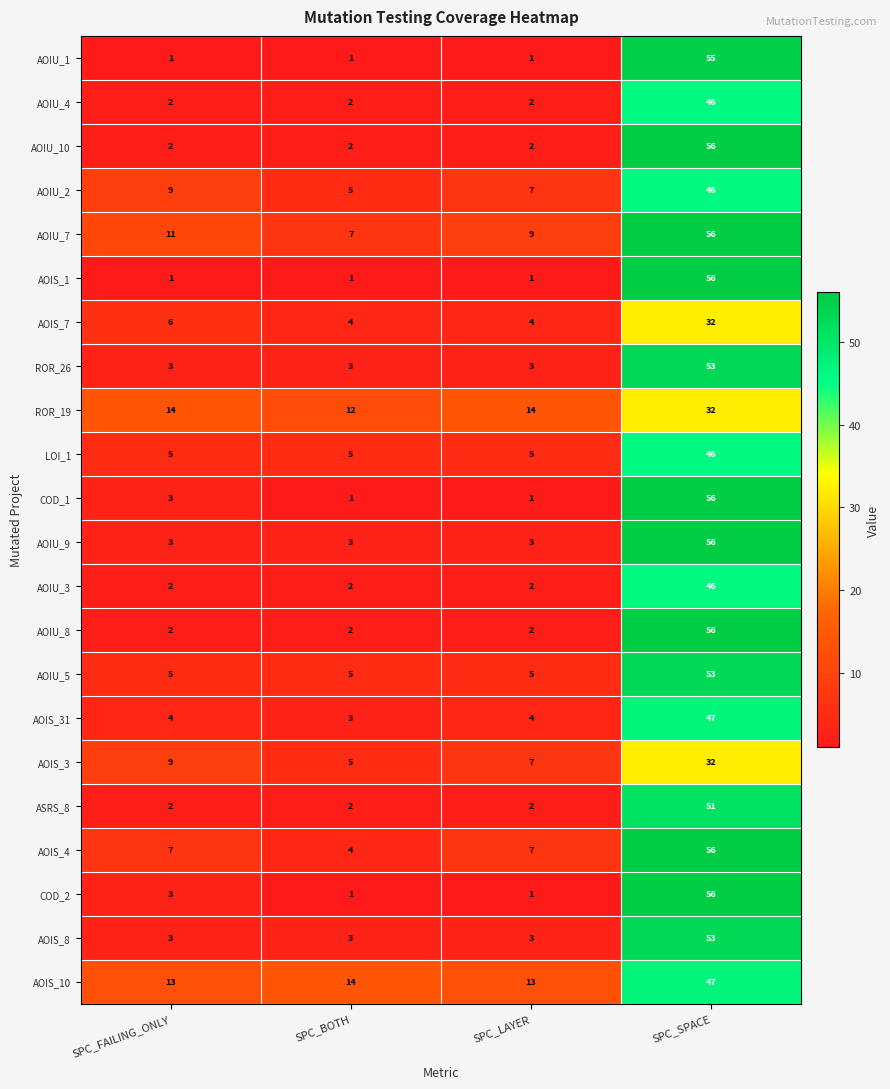

Where is COD_2 nearest to the value 28?

SPC_FAILING_ONLY